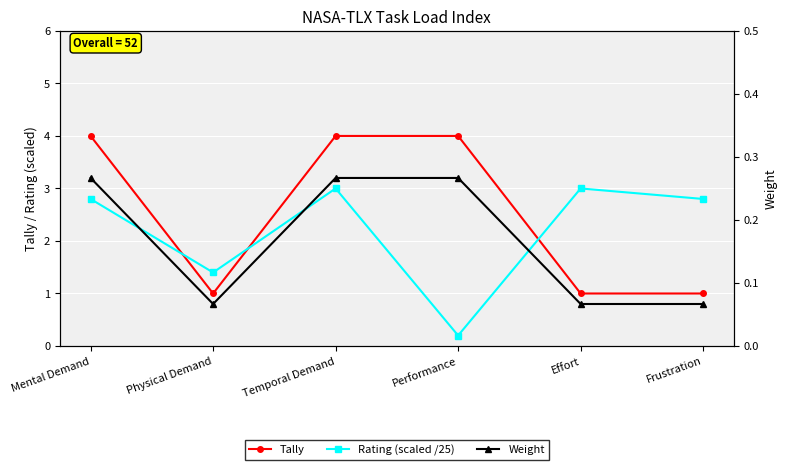

How many categories are shown in the chart?

6